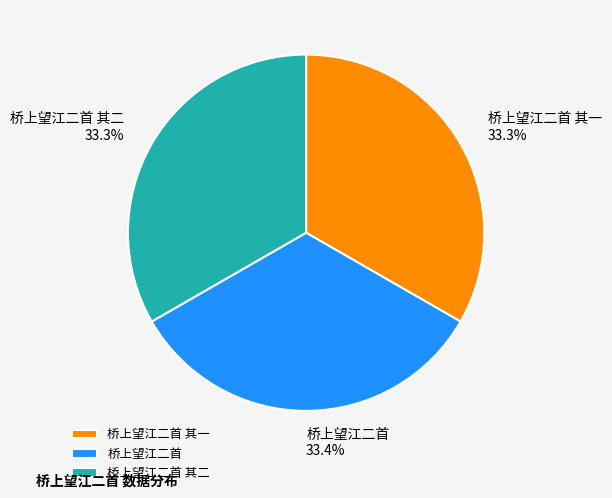

Do 桥上望江二首 其二 and 桥上望江二首 其一 together represent more than half of the pie?

Yes